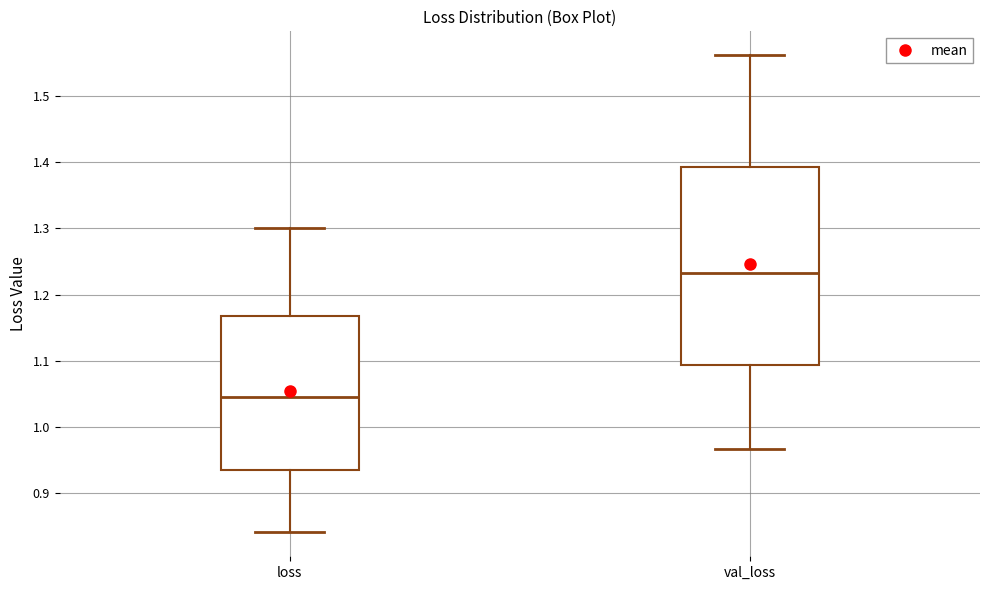

Reading left to right, transcribe this box plot: for each box, give where its median line is, the range the box spans, and where its two whiskers end, as read against the y-axis. The values are not printed on the chart, so give them approximately, as read against the axis.

loss: median 1.05, box 0.93 to 1.17, whiskers 0.84 to 1.30
val_loss: median 1.23, box 1.09 to 1.39, whiskers 0.97 to 1.56